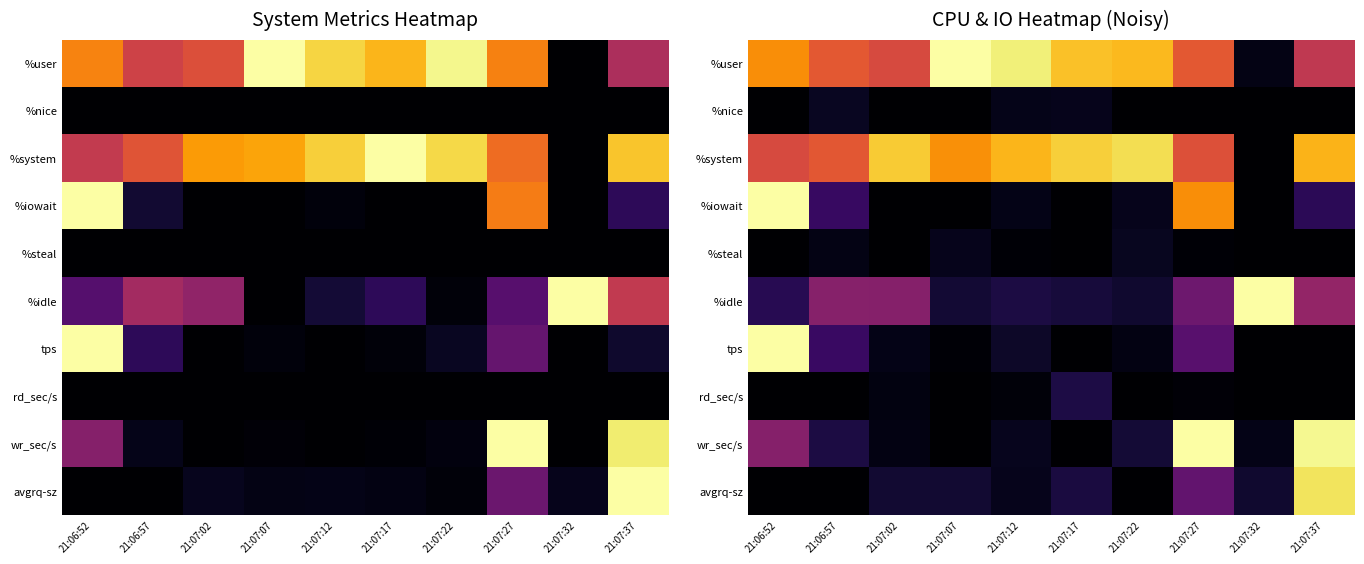

At which category does the chart reach its minimum across all series?

21:06:52